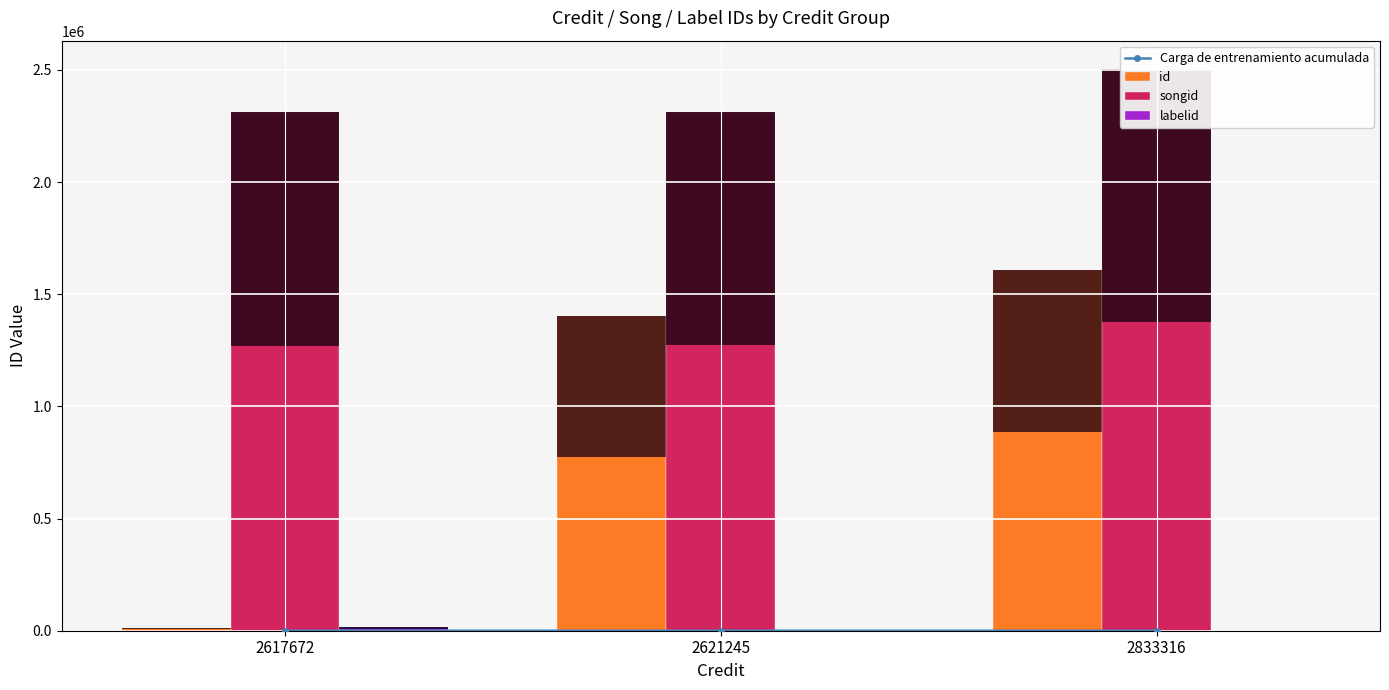

How many data points are less than 19?

1